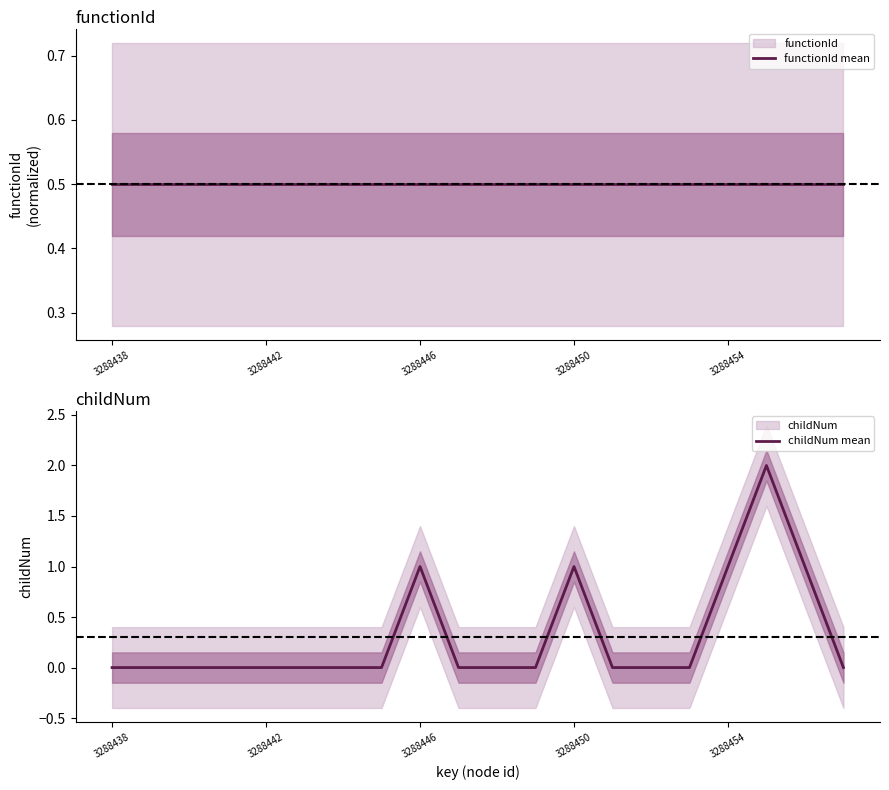

List the series in order of their peak value, lowest first.

functionId mean, childNum mean